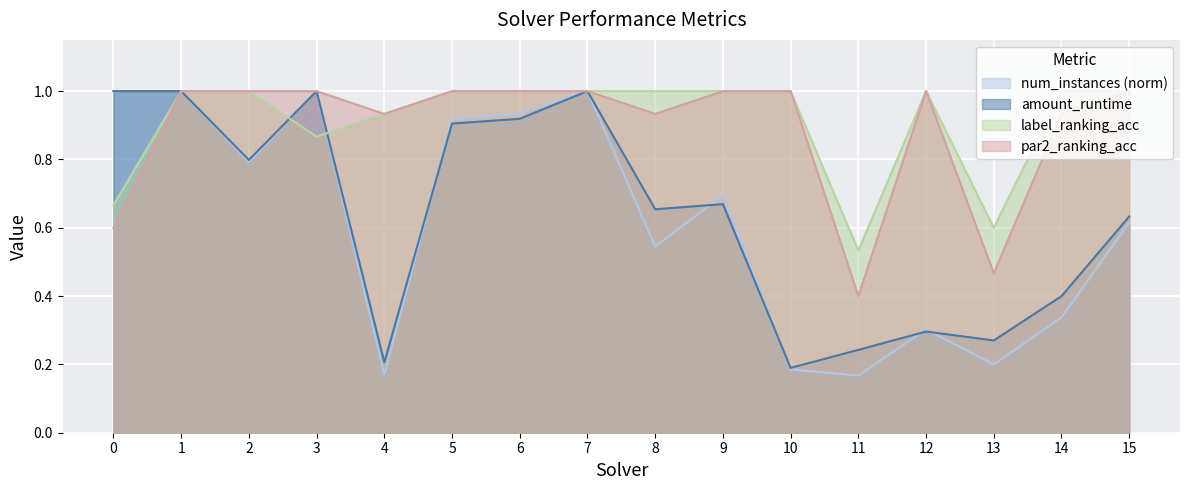

At which category does label_ranking_acc reach its first local peak?

12